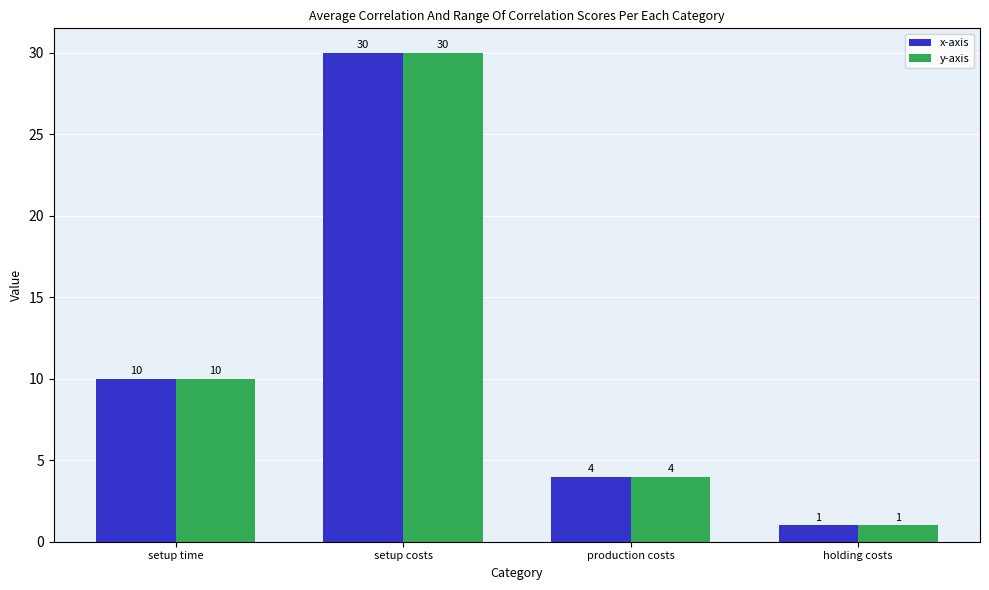

How many bars are there in each group?

2